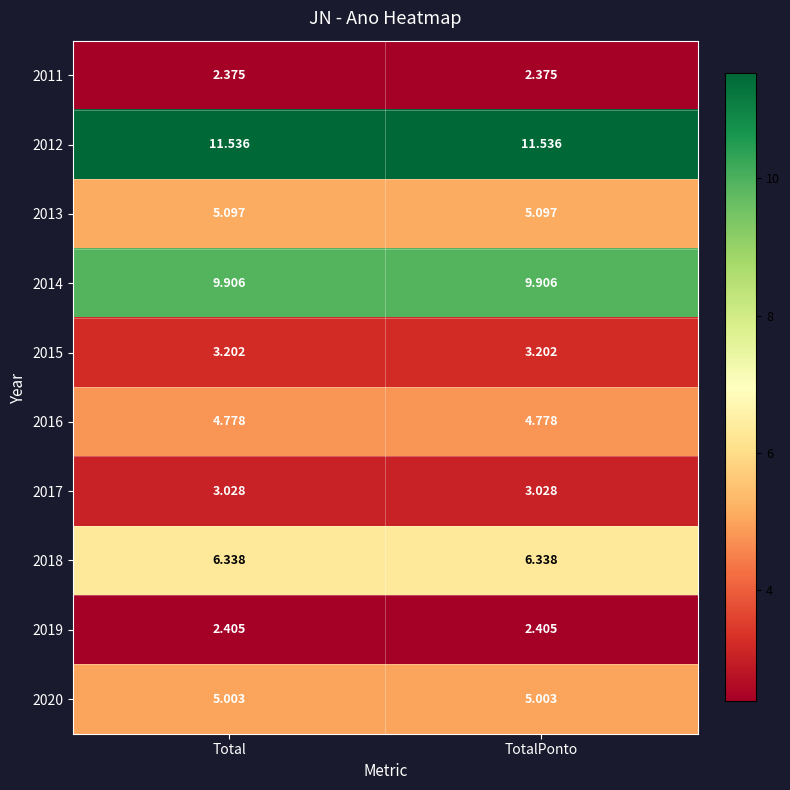

What is the spread (max minus min) of values at Total?

9.2